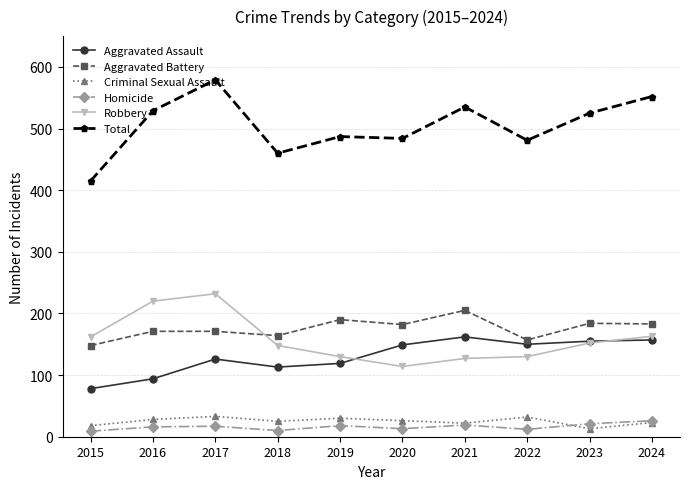

True or false: Homicide has more than 1 points higher than both neighbors.

True